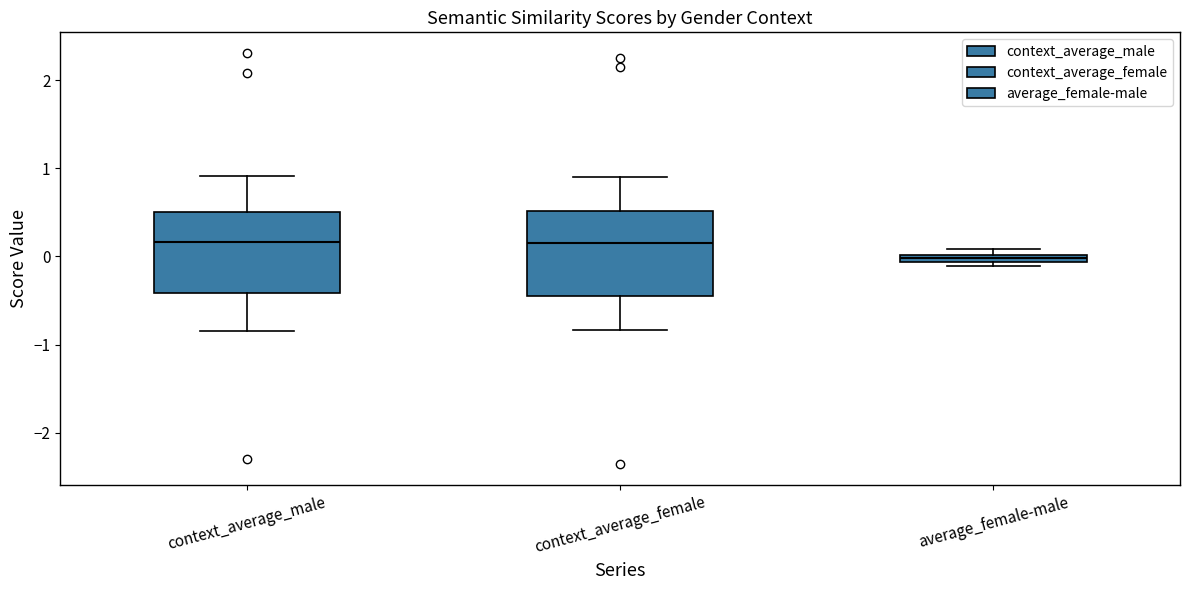

Which box's median line is the lowest?

average_female-male